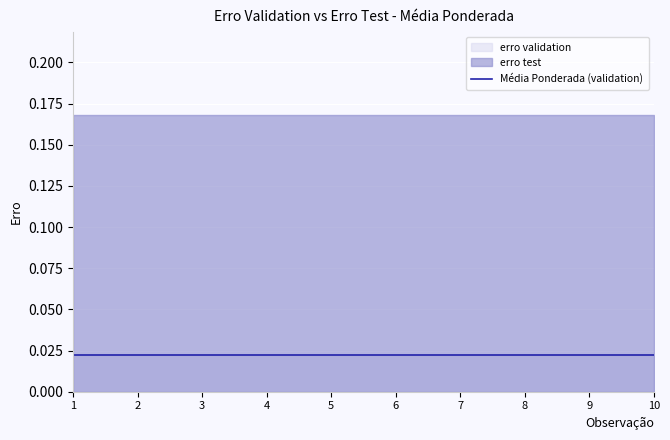

At which label does erro validation reach its minimum?

1